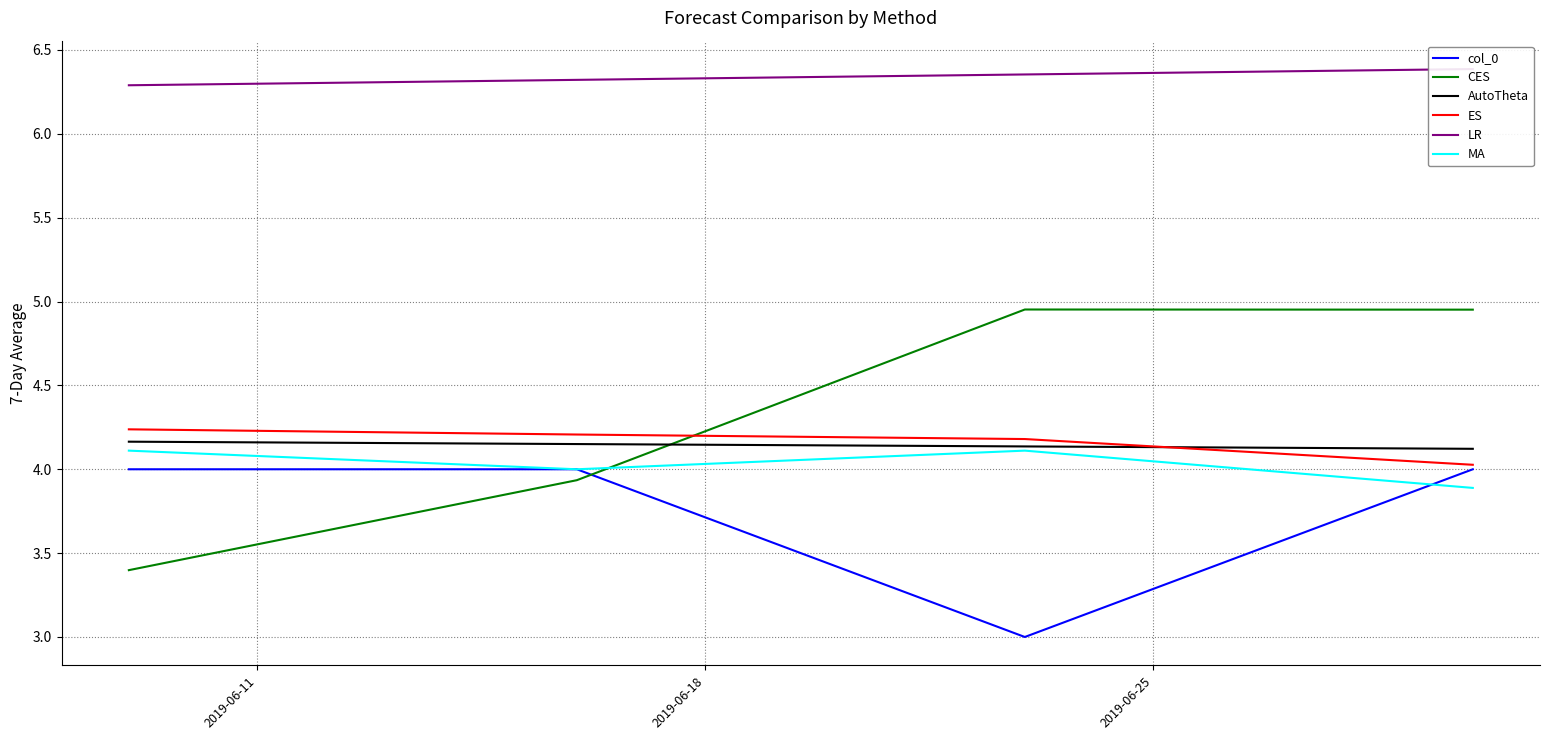

After their last crossing, which series has the higher values: MA or CES?

CES